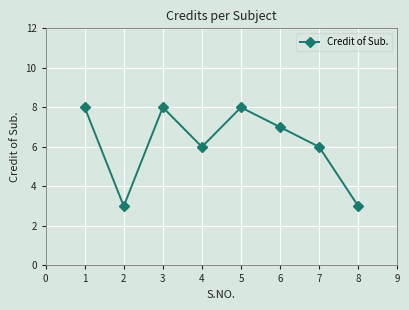

What is the sum of all values?

49